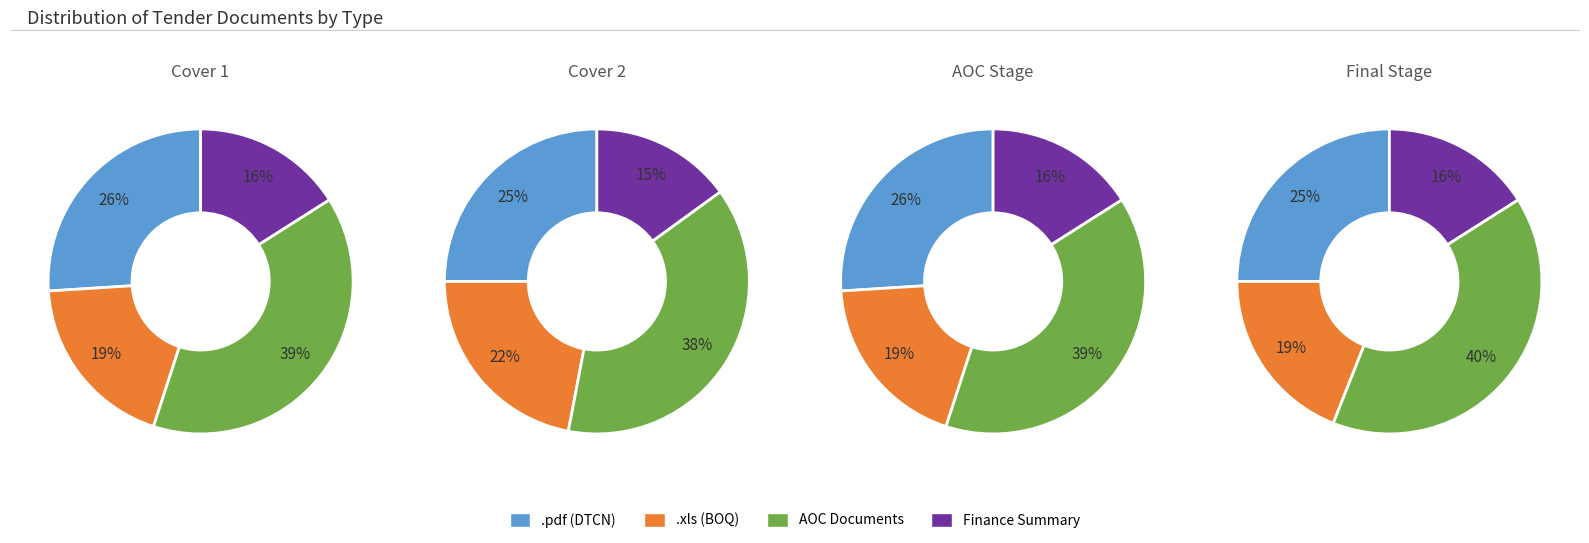

Is it true that BOQ is 94% of the pie?

False